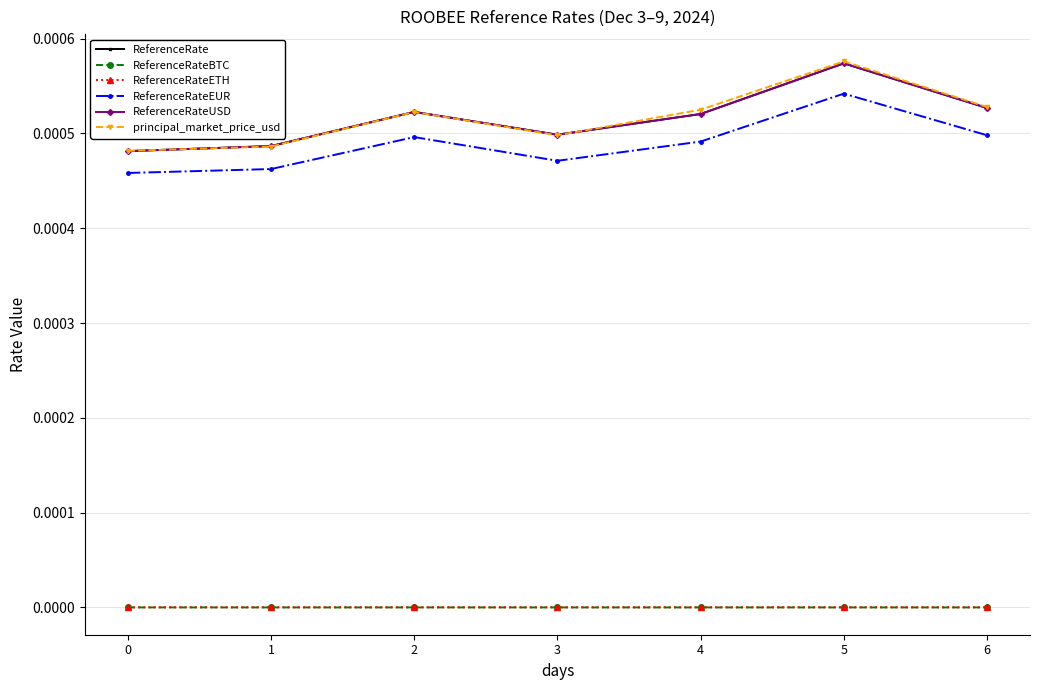

True or false: ReferenceRateETH has more than 2 points higher than both neighbors.

False